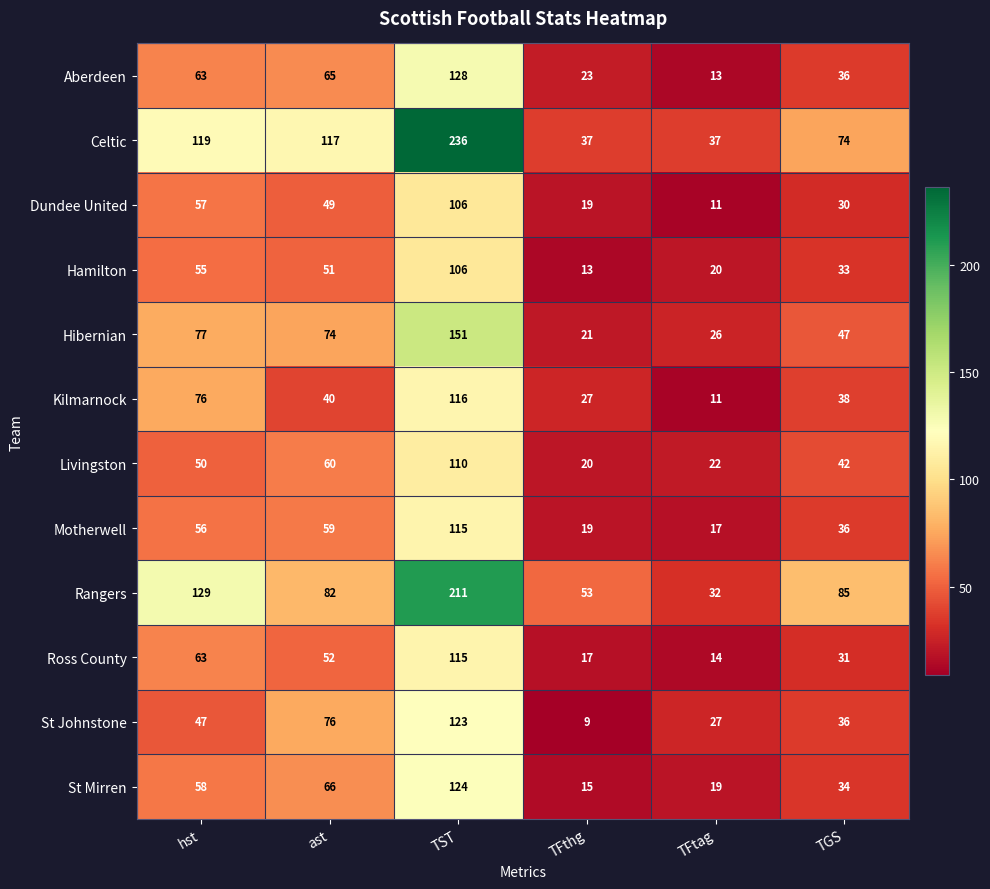

At which category is the sum across all series the highest?

TST